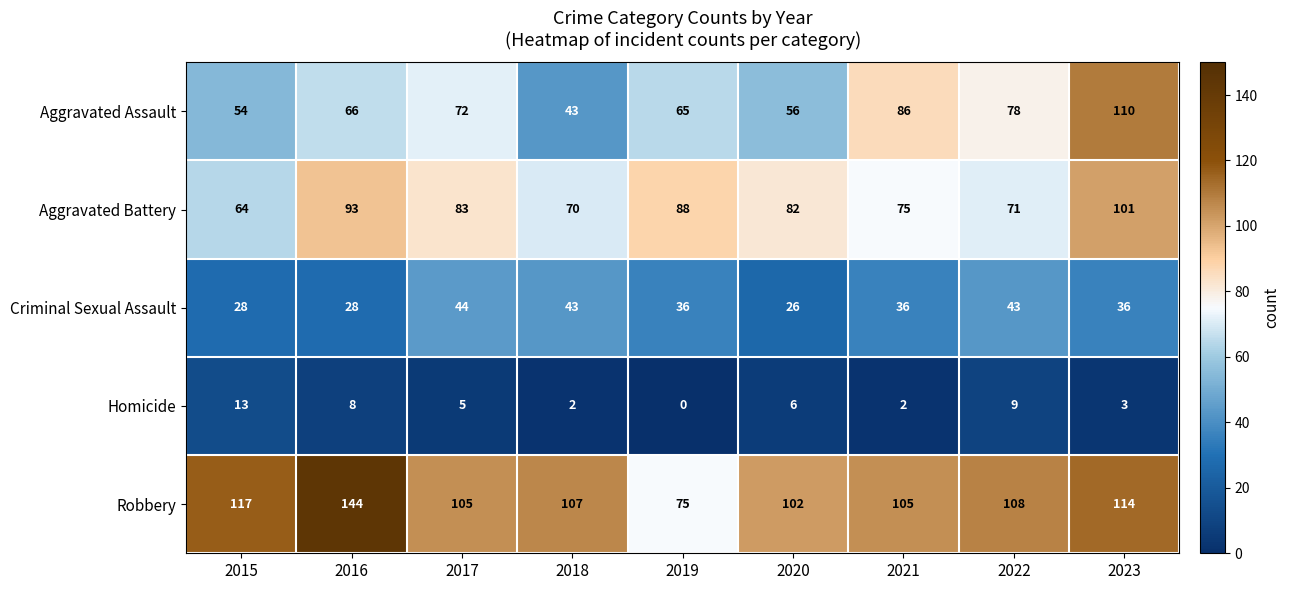

Which series changed the most between 2016 and 2017?

Robbery